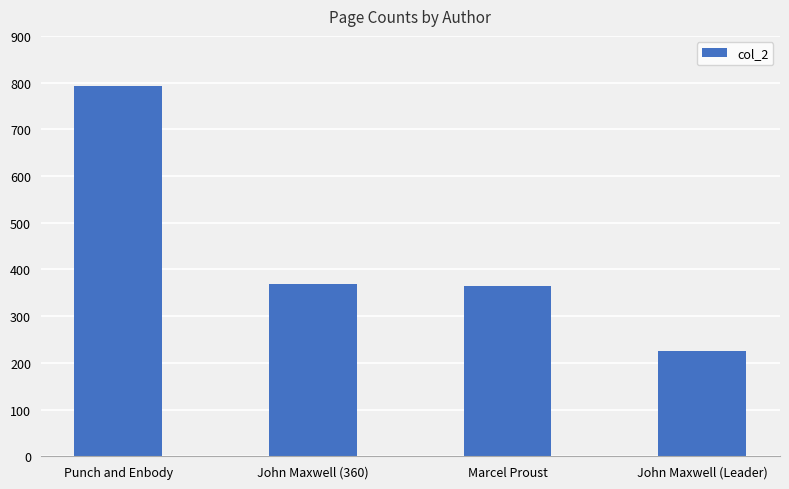

Does the chart contain any negative values?

No